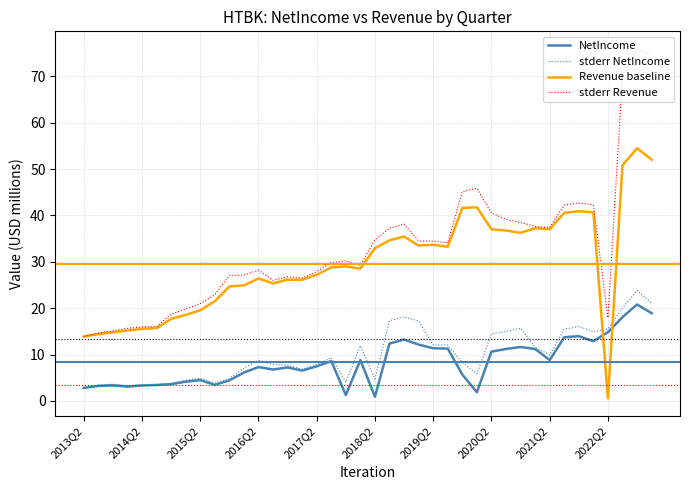

What is the maximum value shown in the chart?

76.0